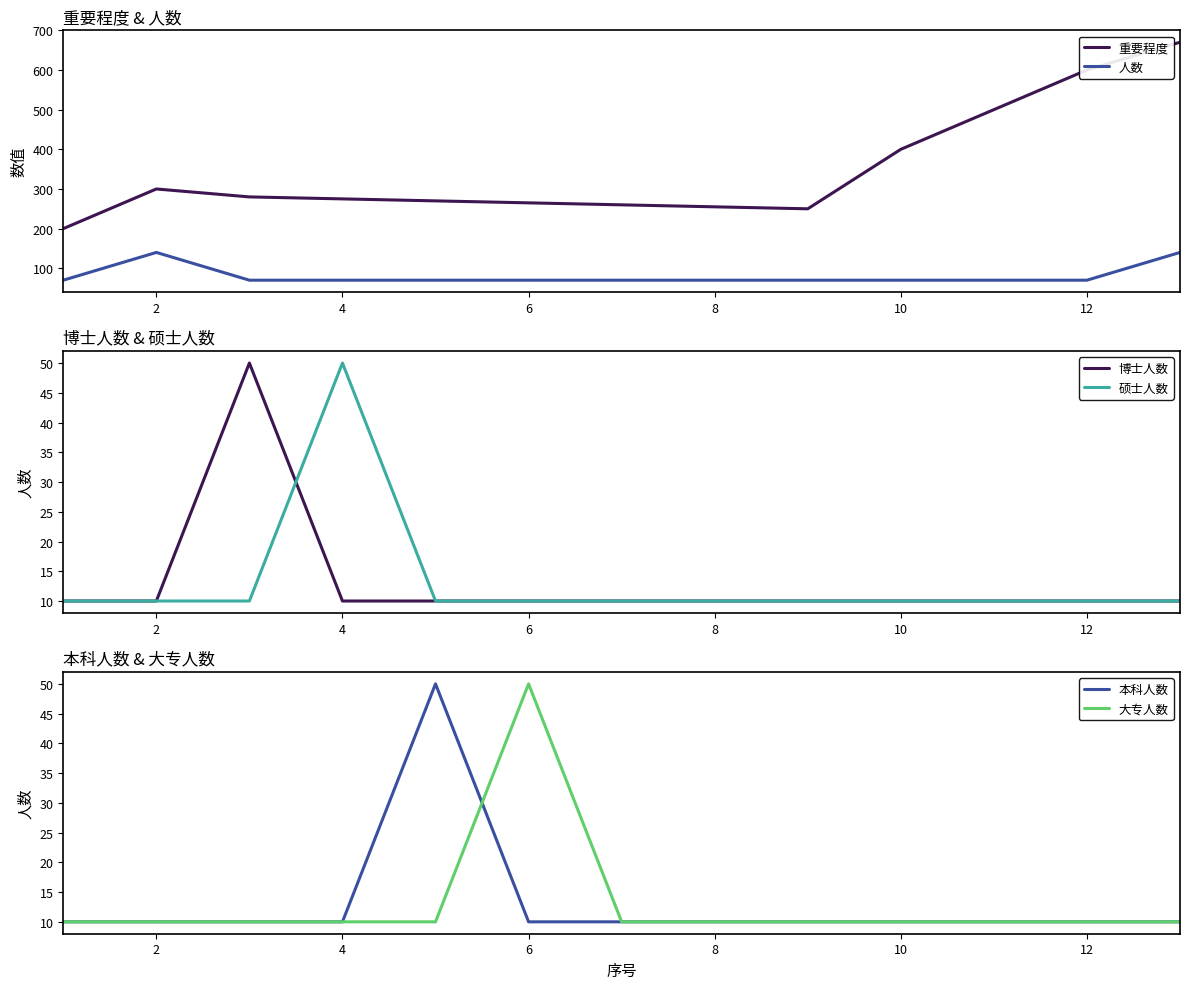

Does the chart display data point markers on the line(s)?

No